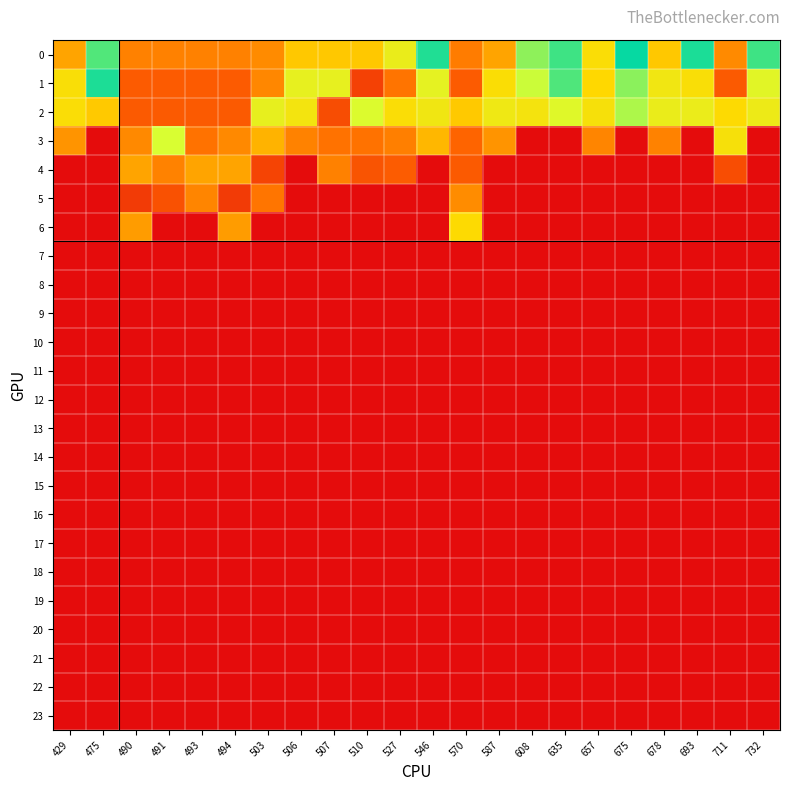

How many distinct data groups are displayed?

24